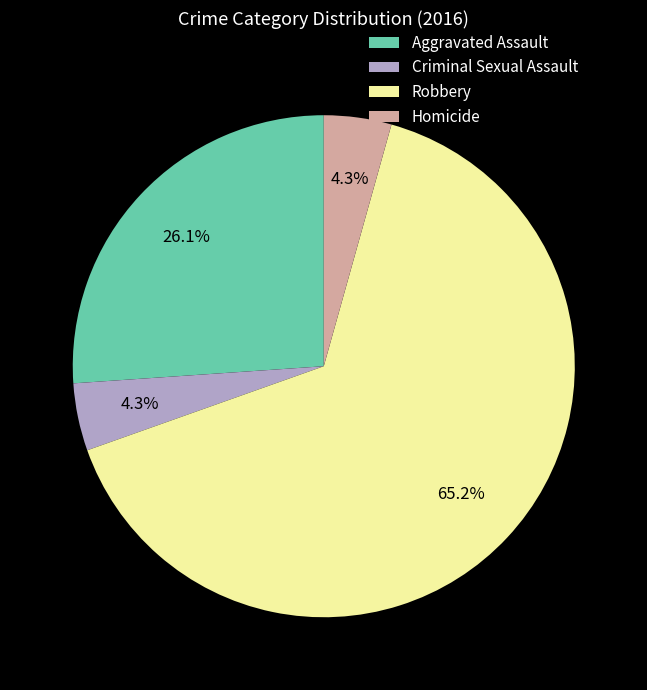

Is it true that Criminal Sexual Assault is 4% of the pie?

True